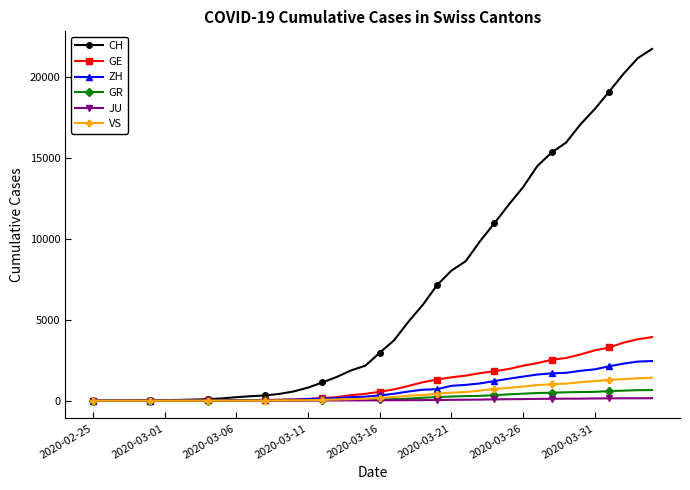

Rank the series by their maximum value, from lowest to highest.

JU, GR, VS, ZH, GE, CH